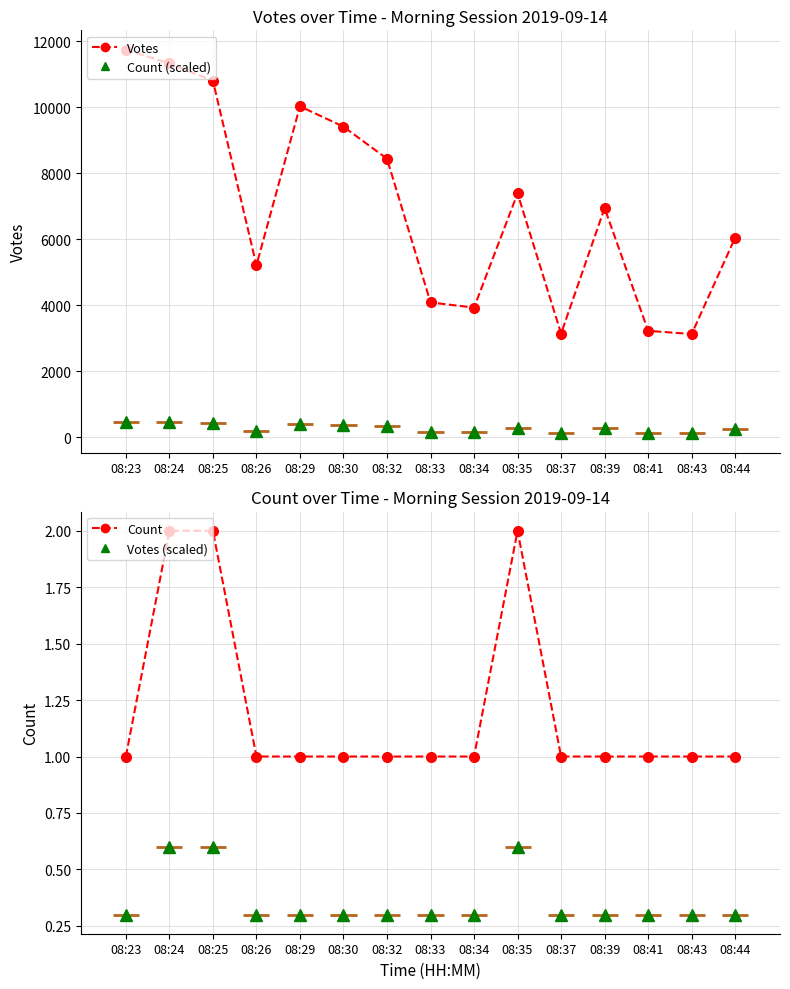

At how many categories does at least one series exceed 9130?

5